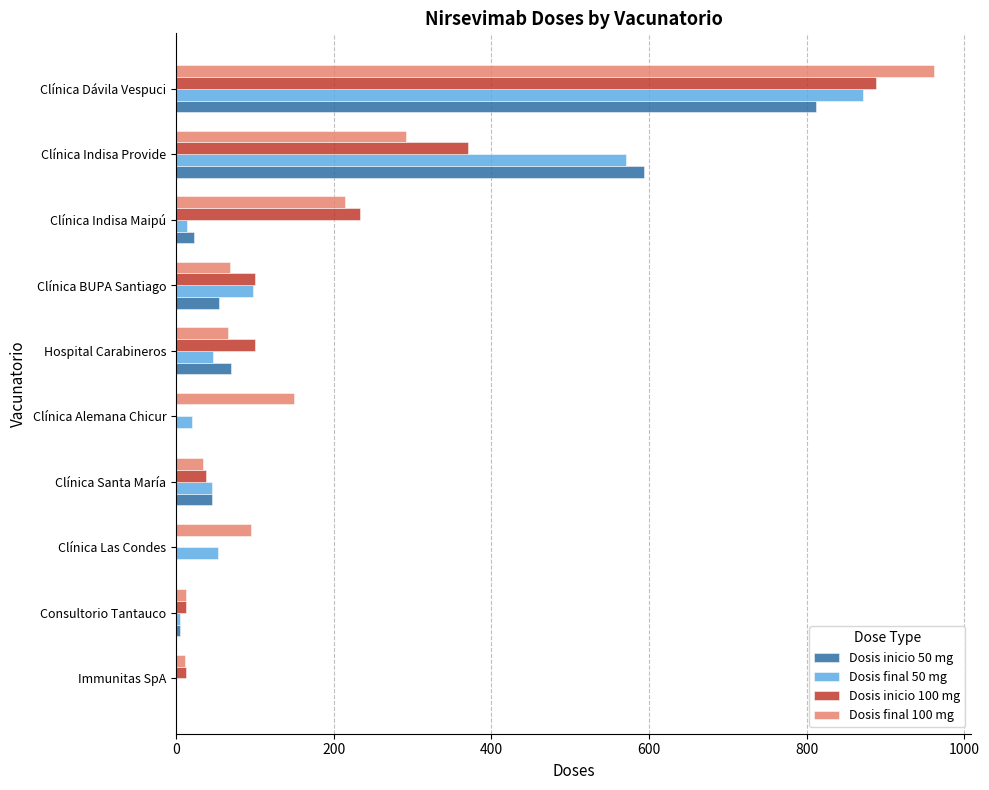

What is the total value across all series at Hospital Carabineros?

283